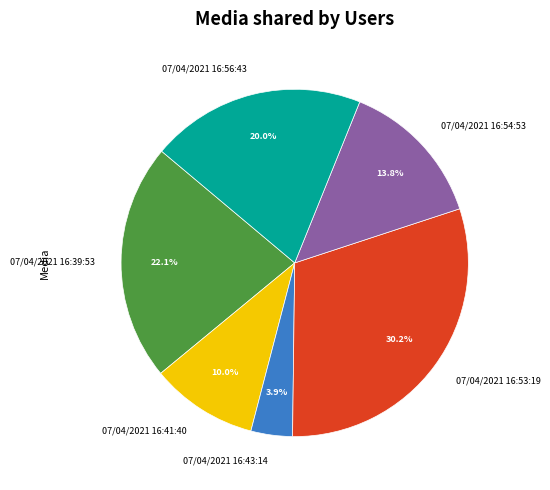

Is it true that 07/04/2021 16:53:19 is 45% of the pie?

False